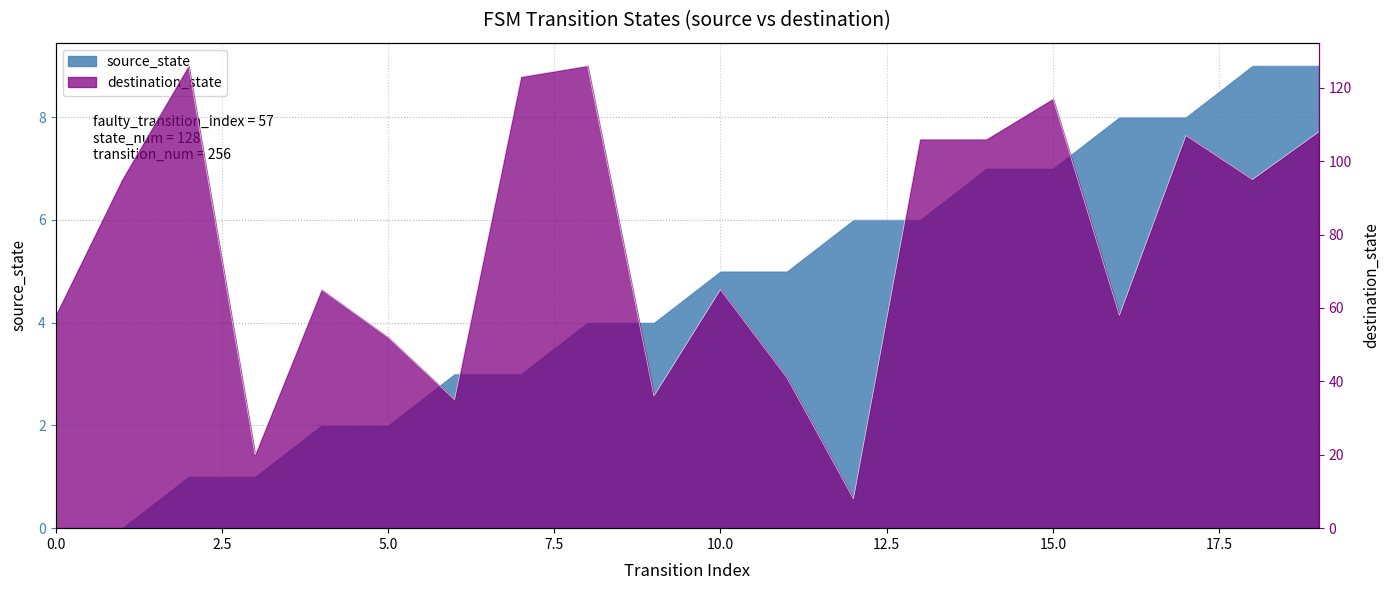

What is the value of the source_state point at the 9th from the left?

4